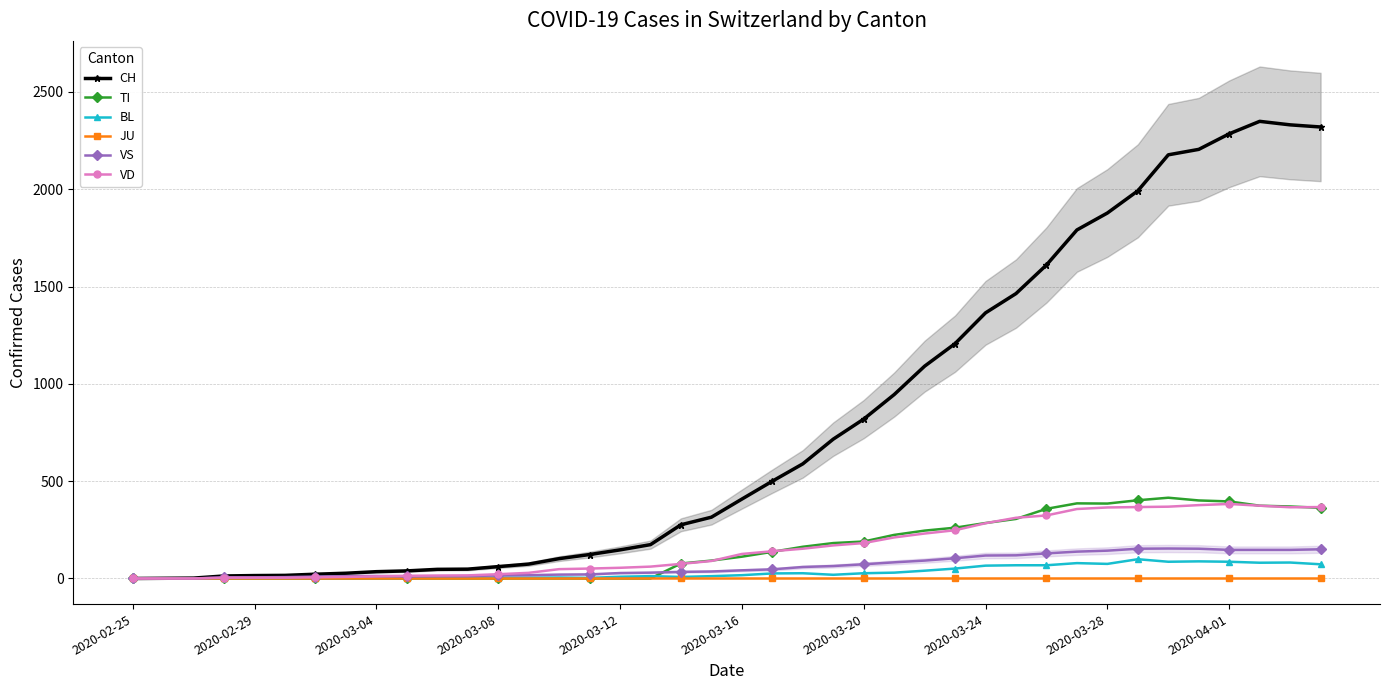

List the series in order of their peak value, highest first.

CH, TI, VD, VS, BL, JU